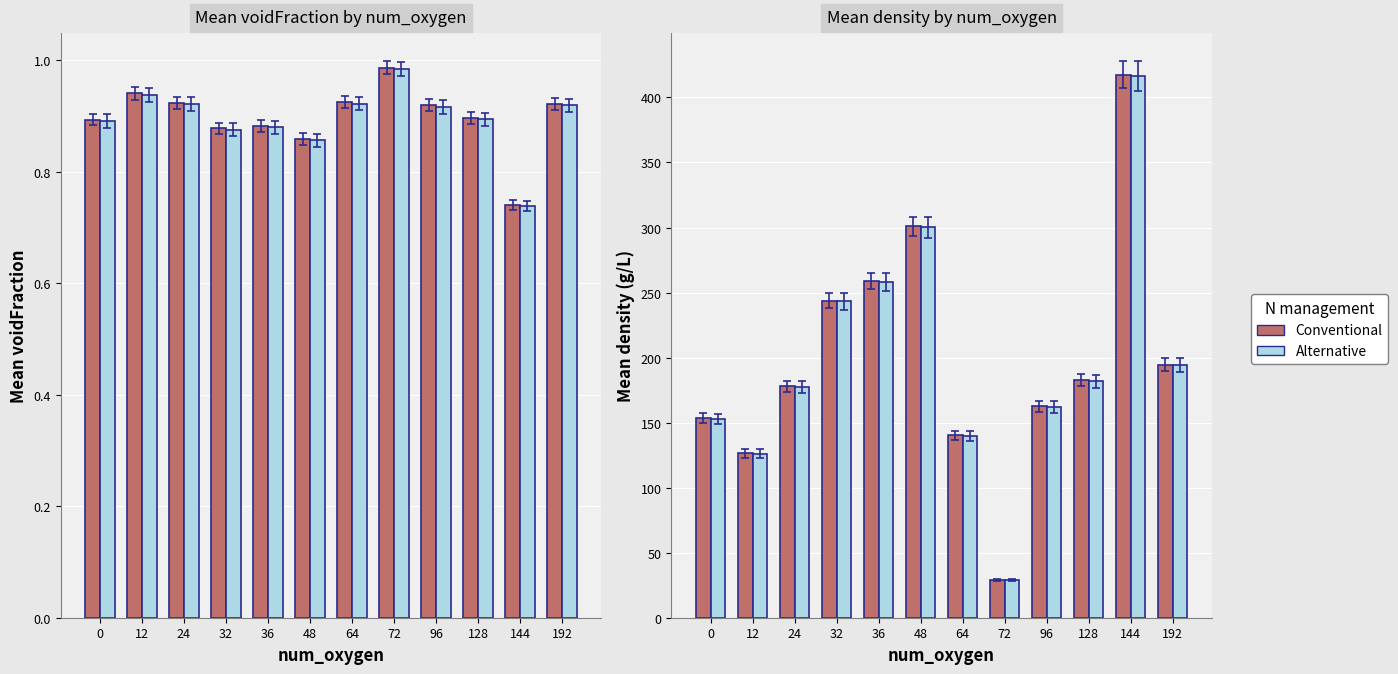

Which series has the widest spread of values?

Mean density